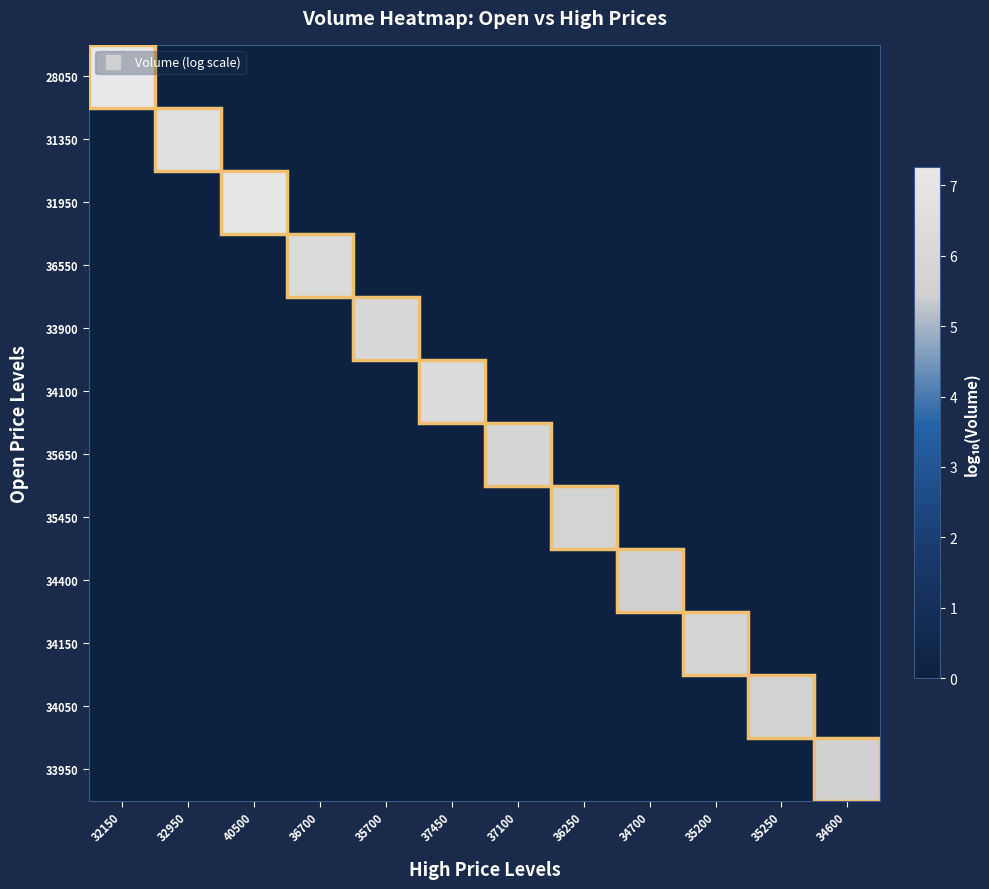

Between 35700 and 35200, which series saw the biggest shift?

33900